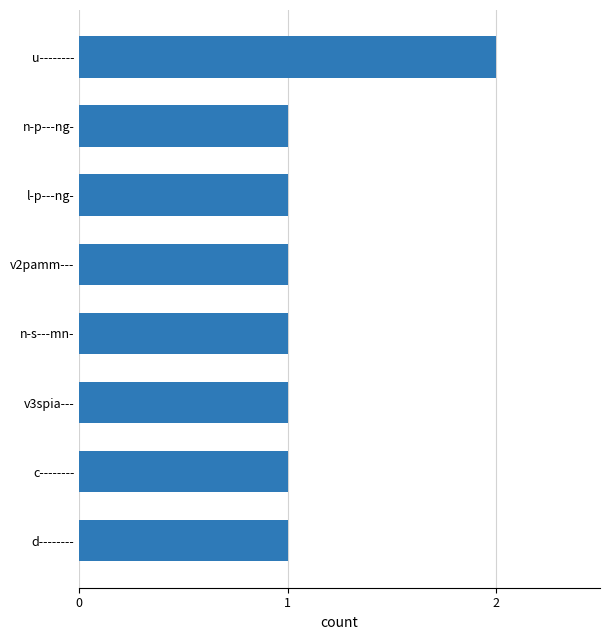

The chart shows a value of 0 at v3spia---. True or false?

False